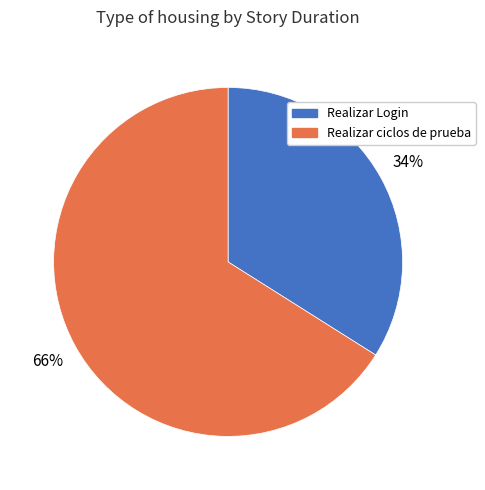

Between Realizar ciclos de prueba and Realizar Login, which is larger?

Realizar ciclos de prueba